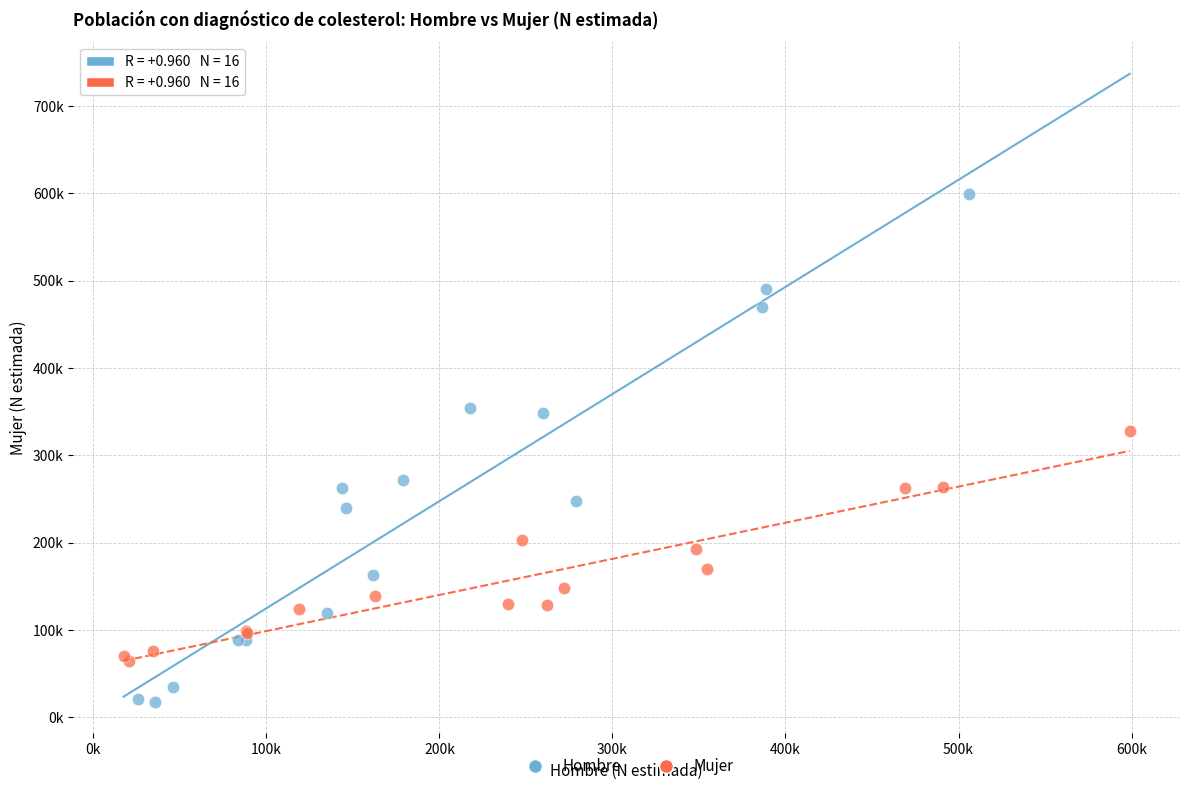

Which series has the widest spread of Y values?

Hombre